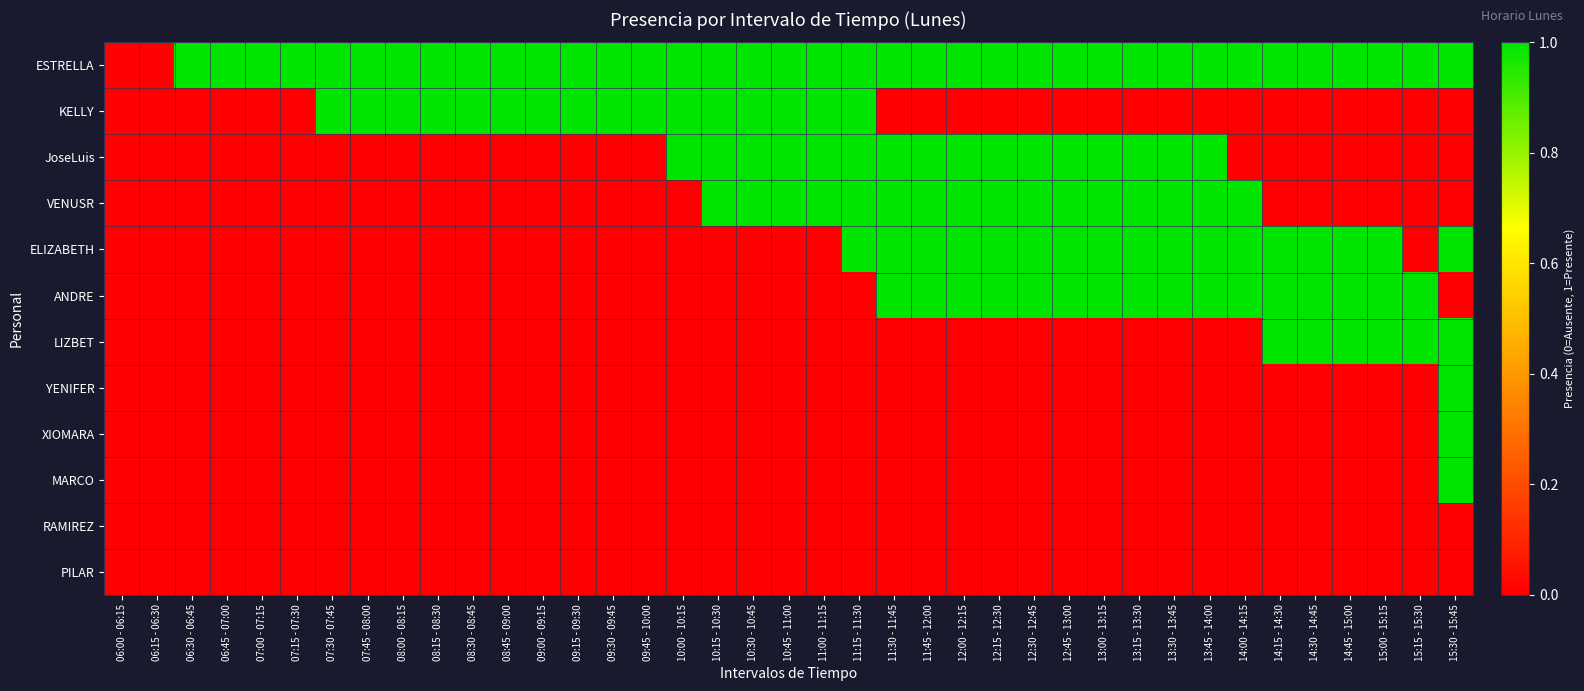

Which label corresponds to the largest value in the chart?

06:30 - 06:45